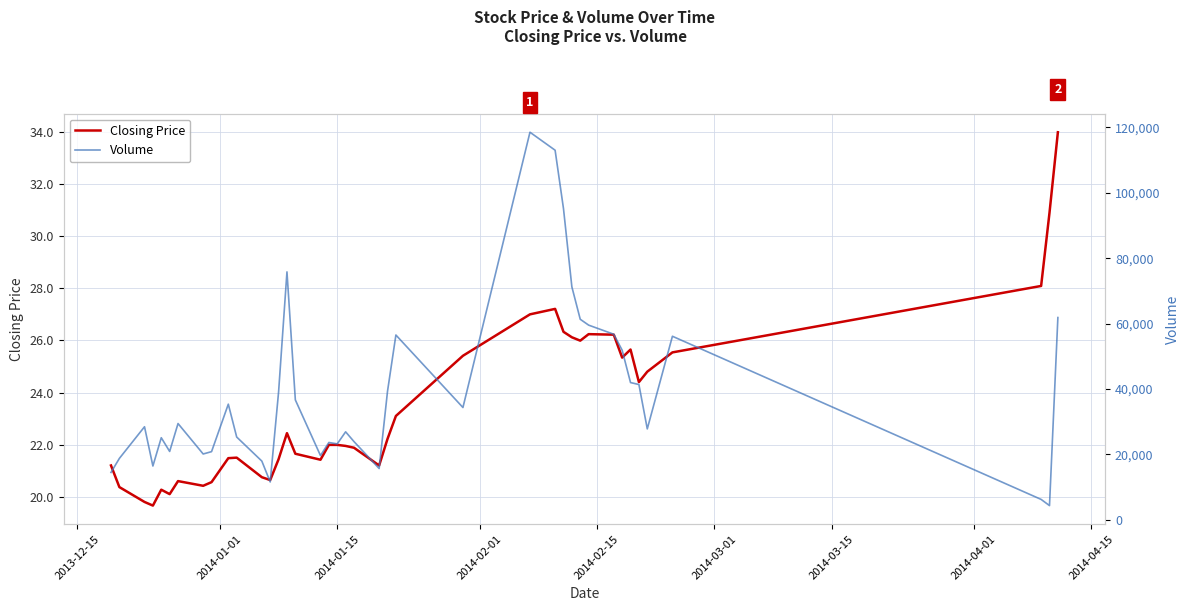

What is the difference between the second highest and second lowest values in the Closing Price series?

11.1